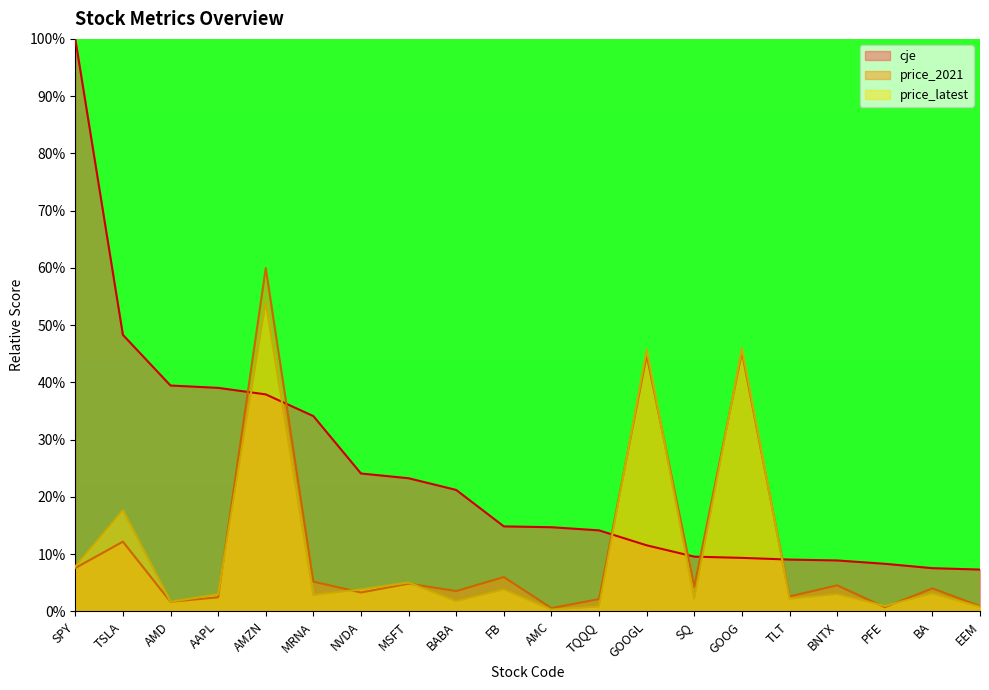

What is the label of the 15th point from the right?

MRNA